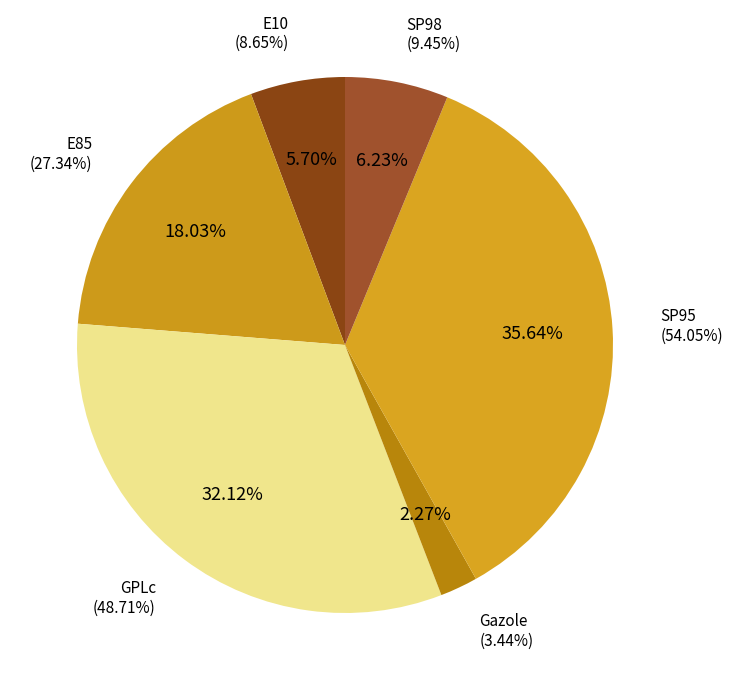

To the nearest percent, what percentage of the pie is Gazole?

2%